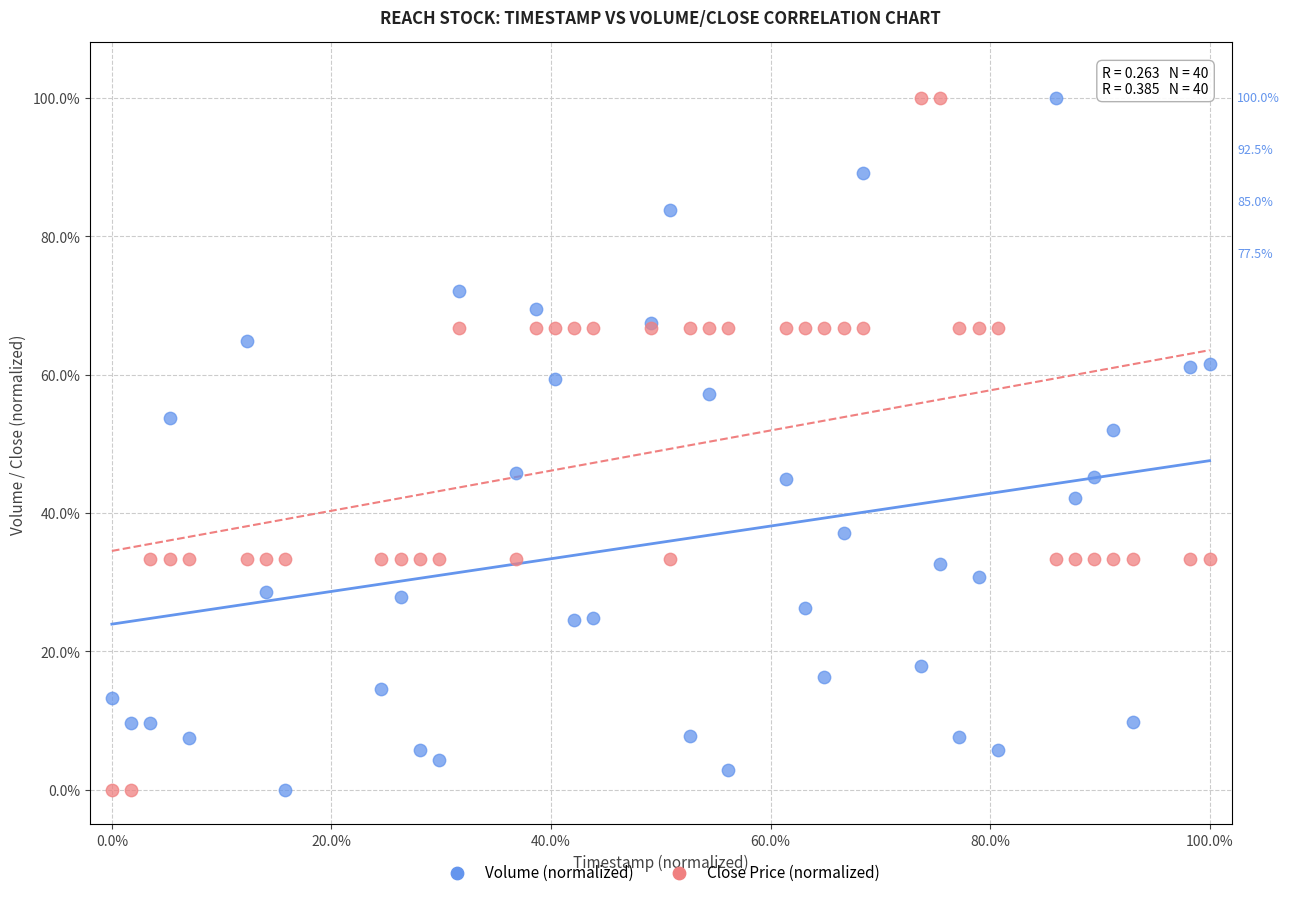

Across all series, what Y value is closest to 50?

51.9